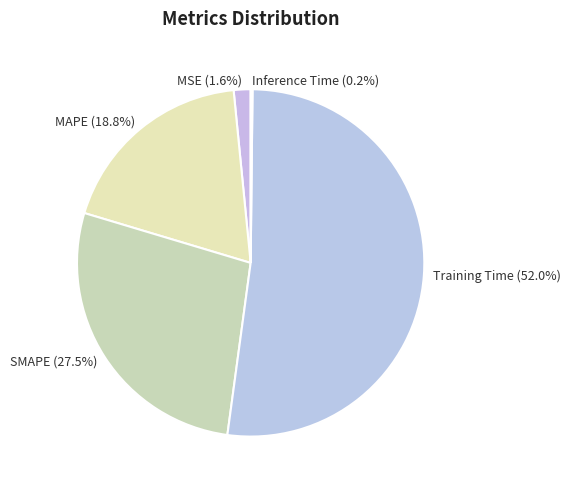

Combined, do MAPE and MSE account for over 50%?

No